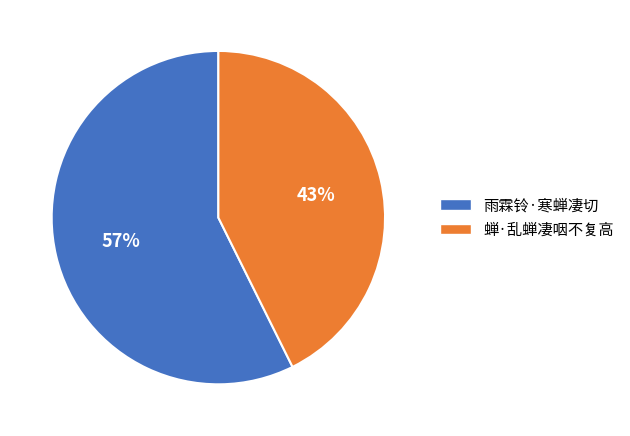

What percentage is the 蝉·乱蝉凄咽不复高 slice, to the nearest percent?

43%